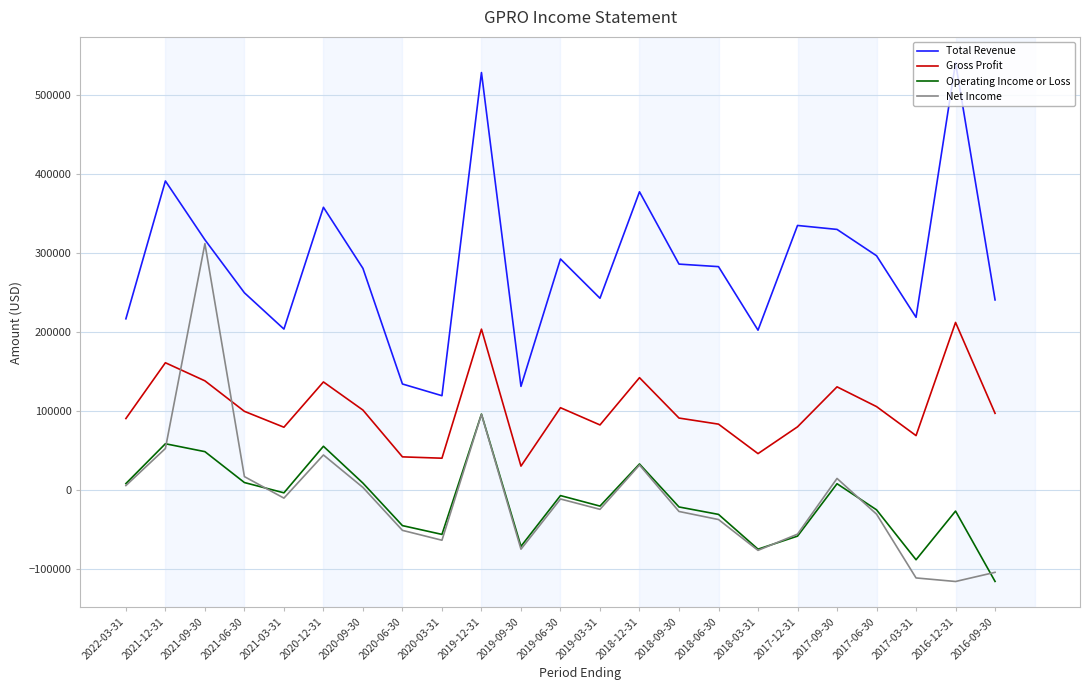

What is the difference between the highest and lowest values at 2020-12-31?

313400